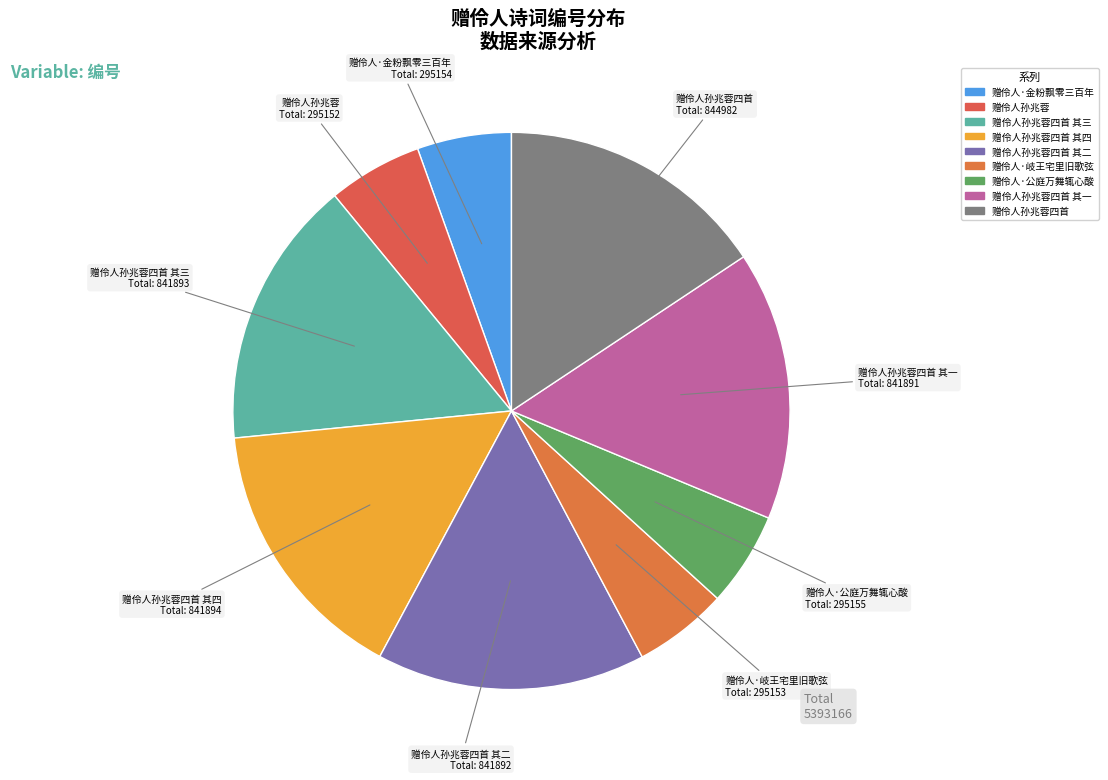

Which slice is the largest?

赠伶人孙兆蓉四首